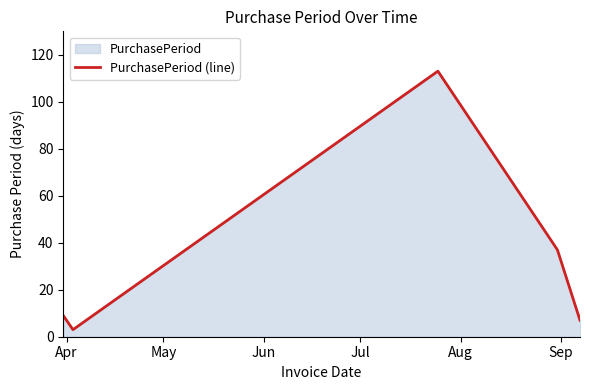

Reading right to left, what are all the values shown in this chart?

7	37	113	3	9